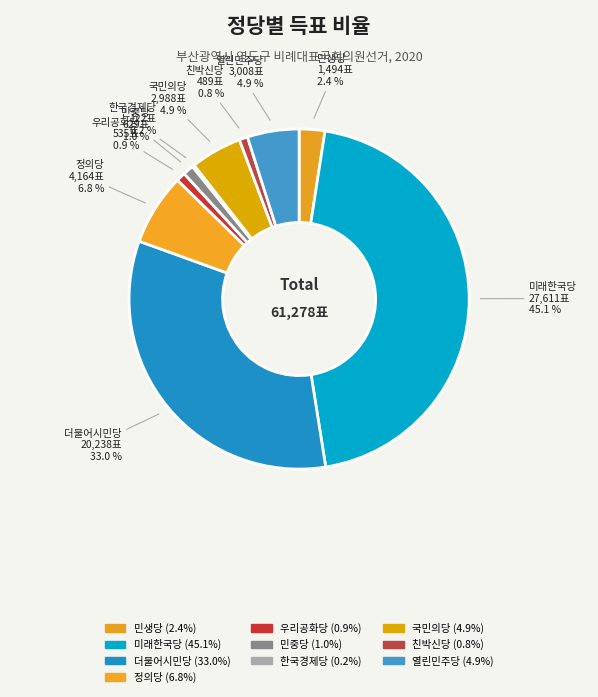

What portion of the pie excludes 국민의당?

95.1%